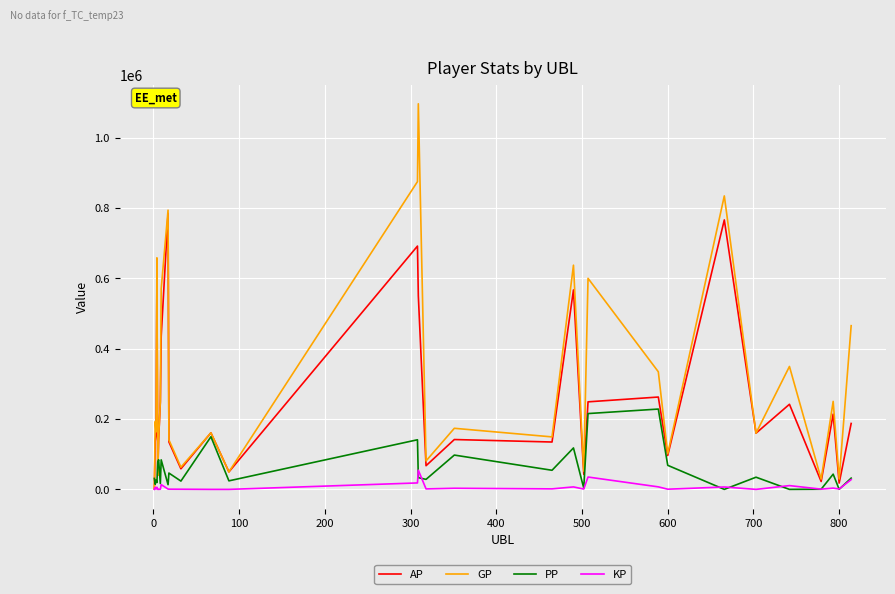

List the series in order of their peak value, highest first.

GP, AP, PP, KP